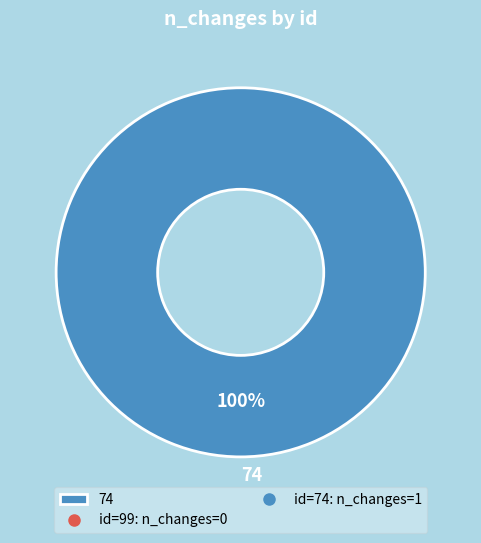

Rank the categories by value from lowest to highest.

74